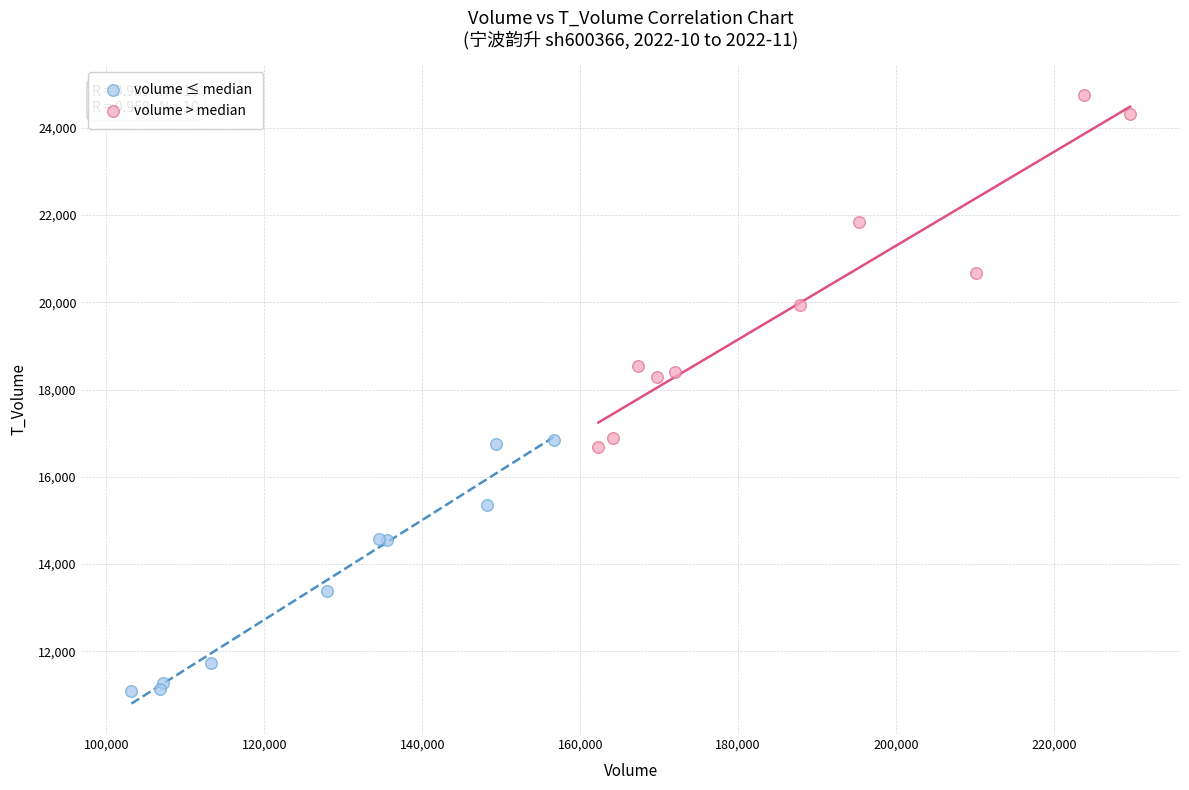

Which series contains the lowest Y value?

volume ≤ median